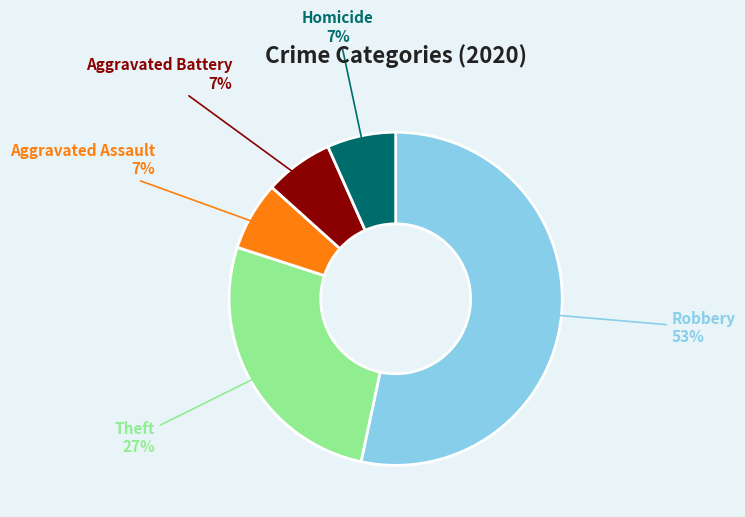

Between Robbery and Aggravated Assault, which is larger?

Robbery